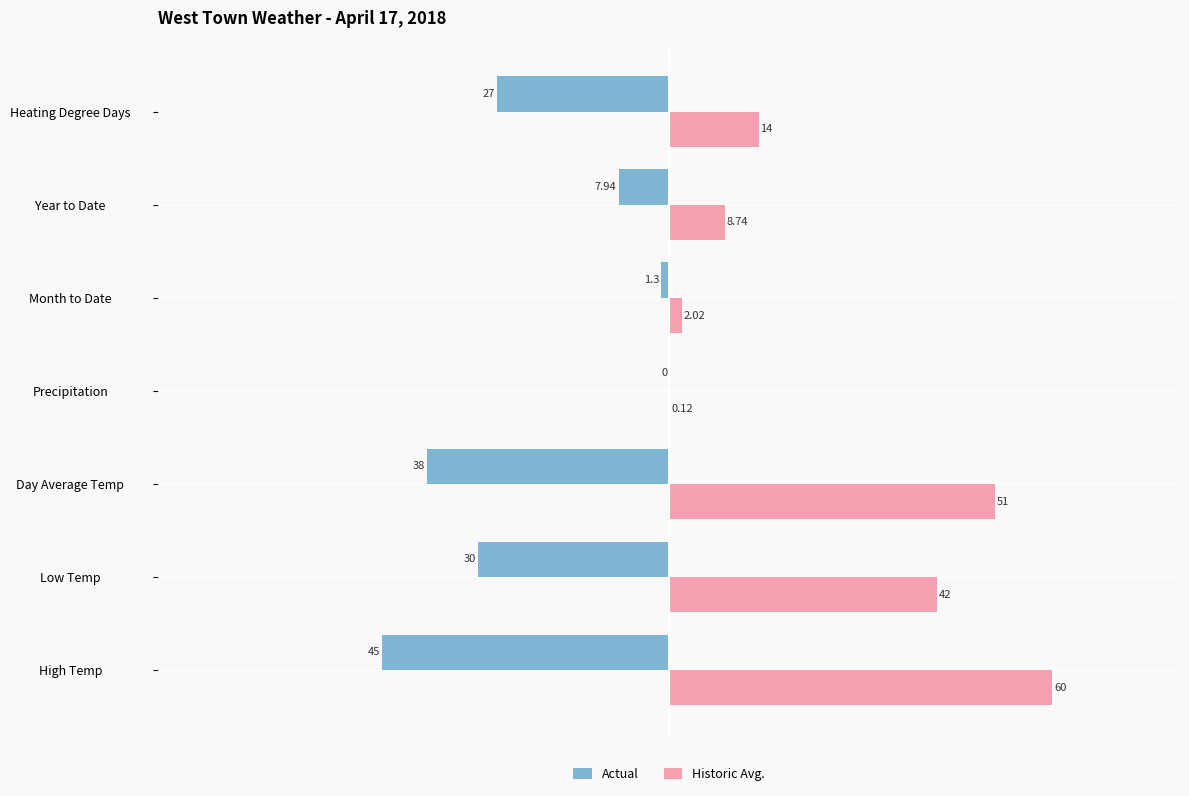

Between Month to Date and Heating Degree Days, which series saw the biggest shift?

Actual